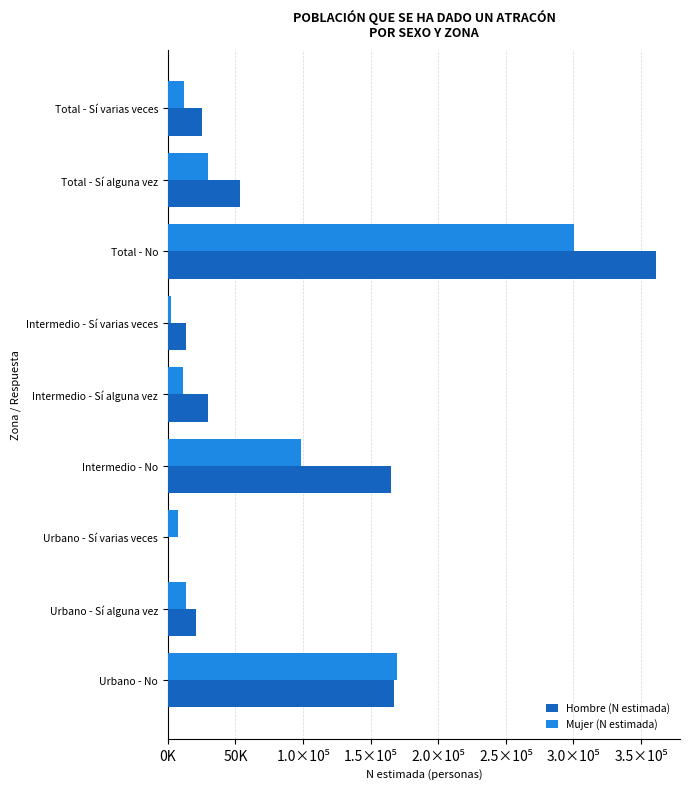

What are all the series names shown in the legend?

Hombre (N estimada), Mujer (N estimada)